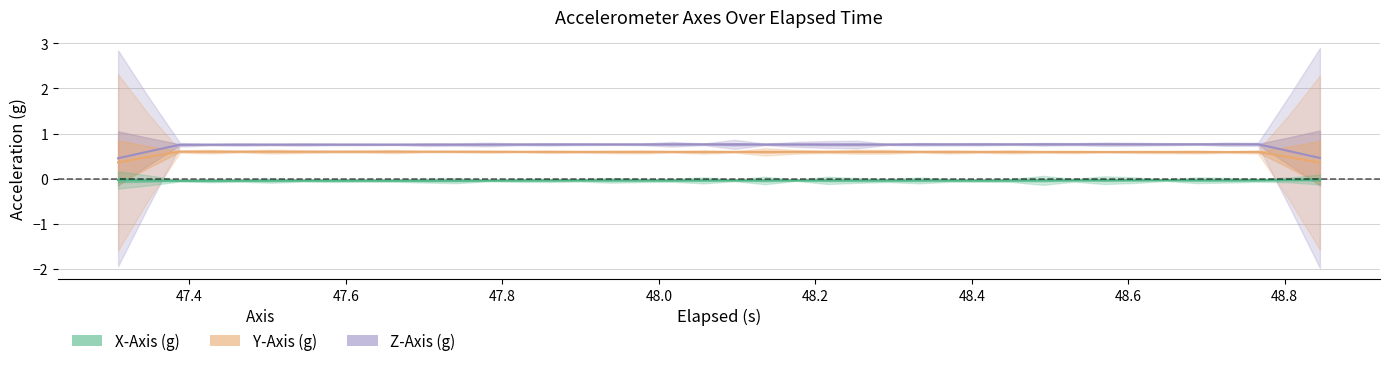

True or false: Z-Axis (g) and Y-Axis (g) intersect in this chart.

False